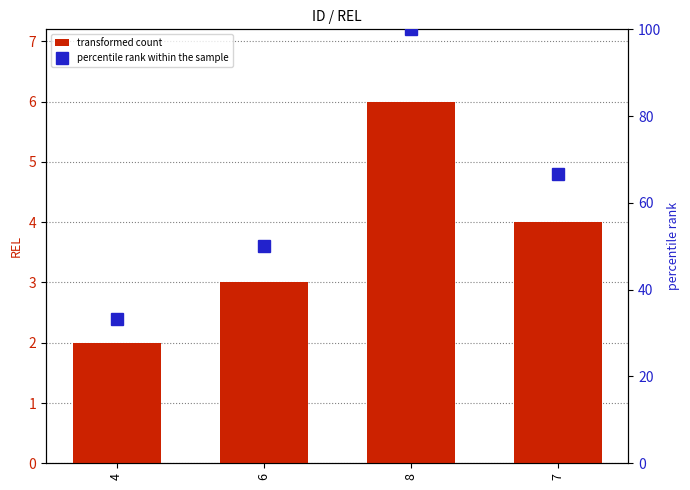

How many data points in transformed count are above 4?

1